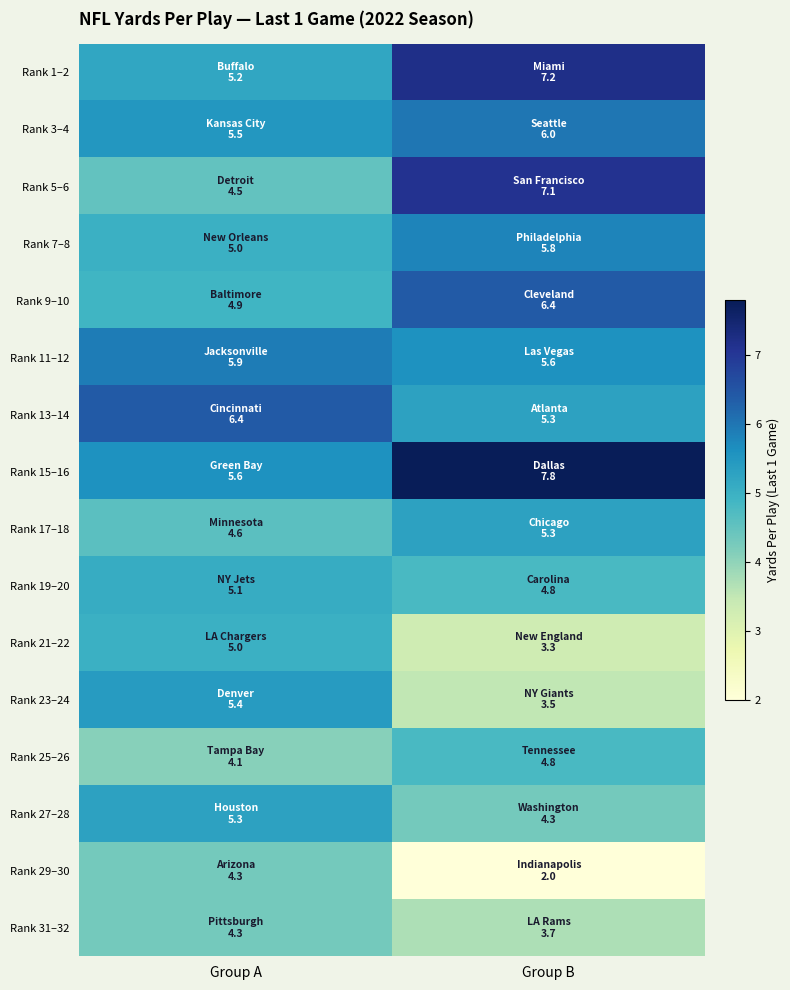

What is the difference between the highest and lowest values at Group B?

5.8